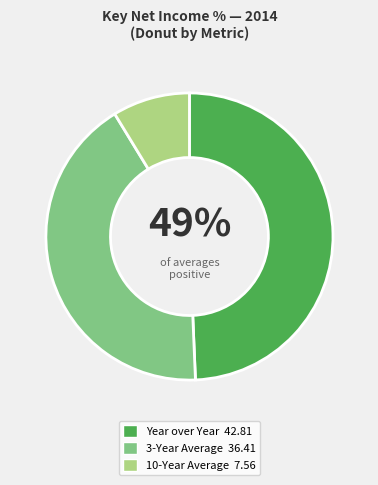

To the nearest percent, what is the average slice percentage?

33%